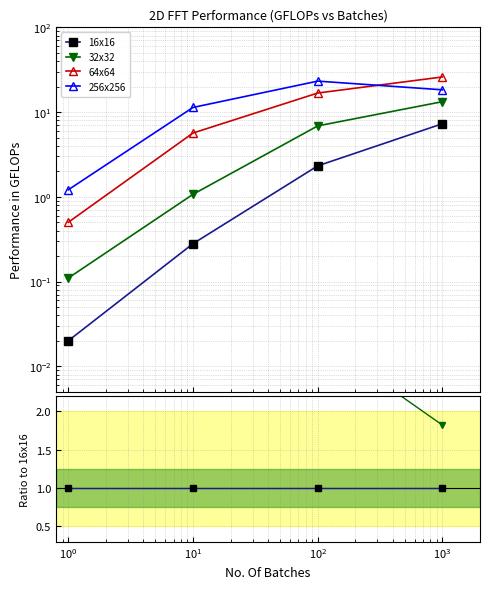

True or false: 16x16 and 32x32 cross at least once.

False